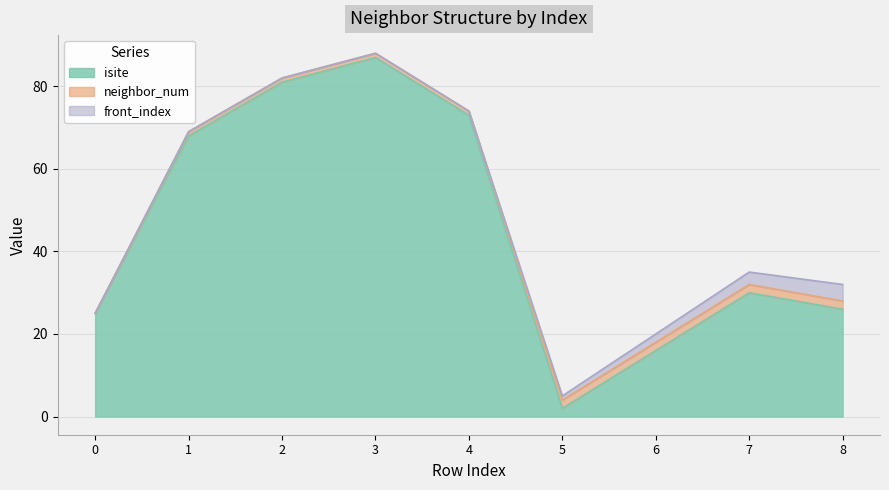

At which category does isite reach its first local valley?

5